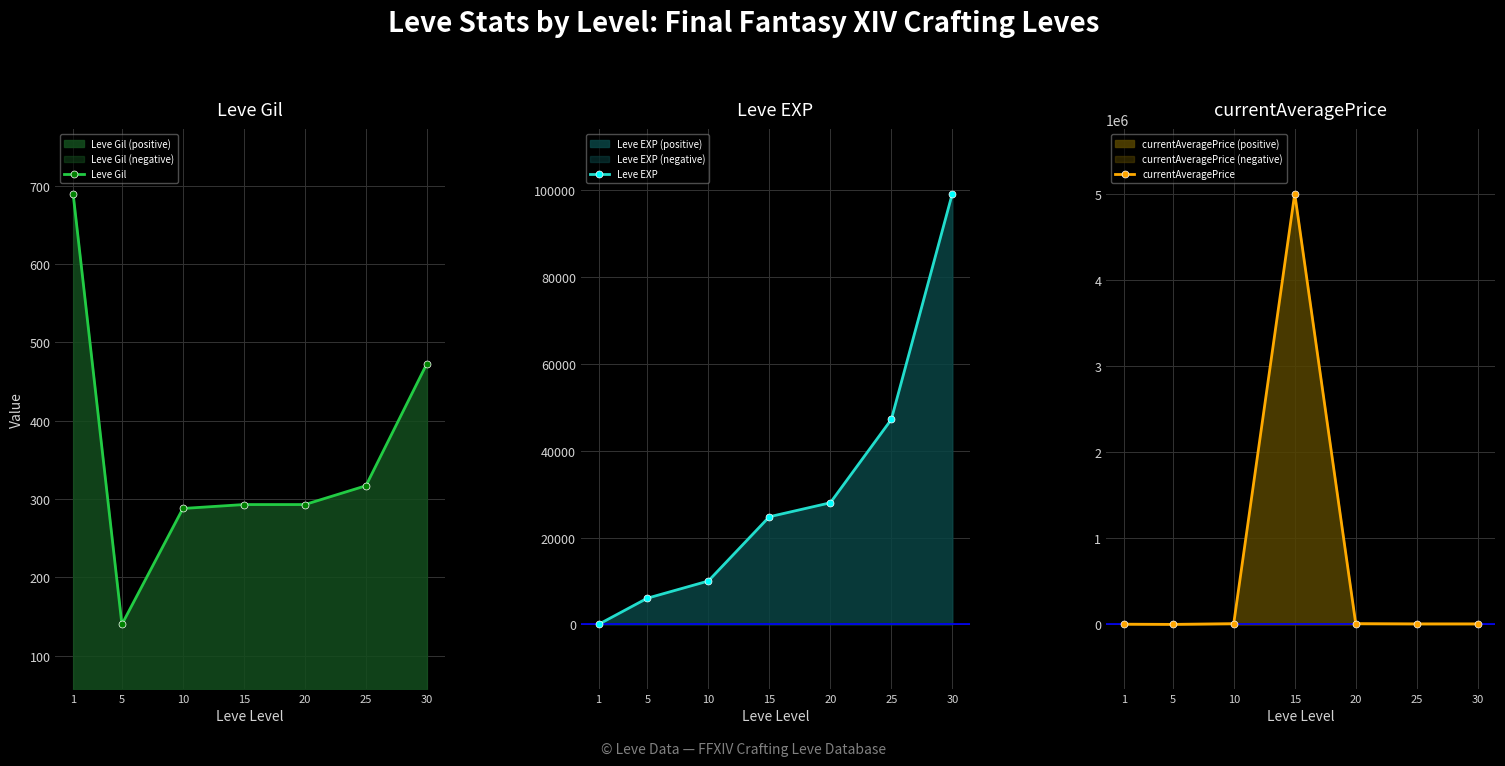

Is it true that currentAveragePrice equals 1563 at 5?

False